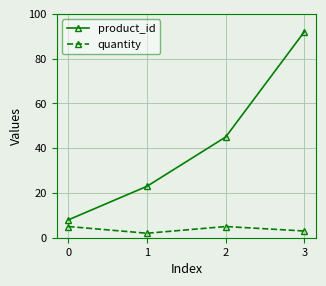

Reading left to right, transcribe all the data shown in this chart.

product_id: 0=8	1=23	2=45	3=92
quantity: 0=5	1=2	2=5	3=3